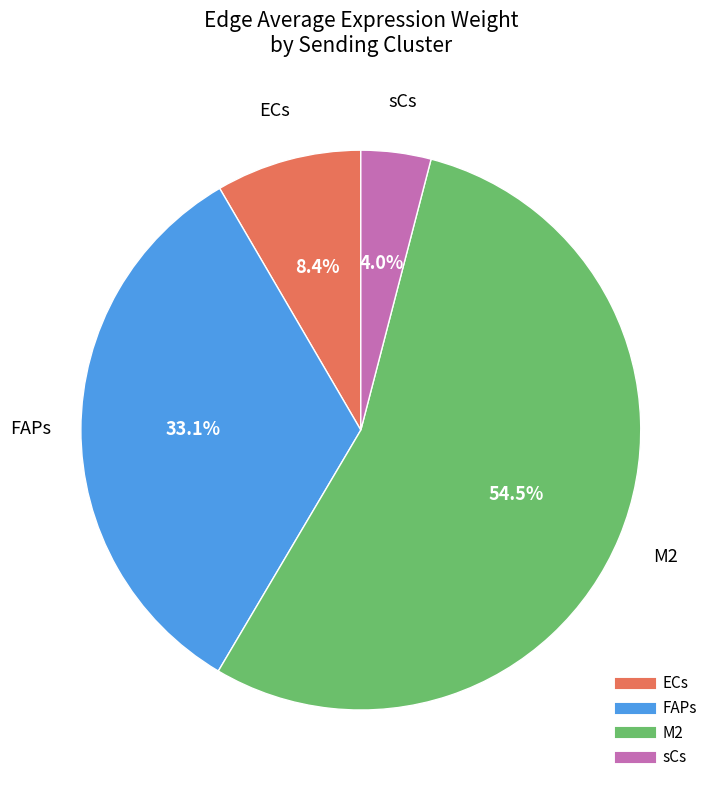

What portion of the pie excludes sCs?

96.0%